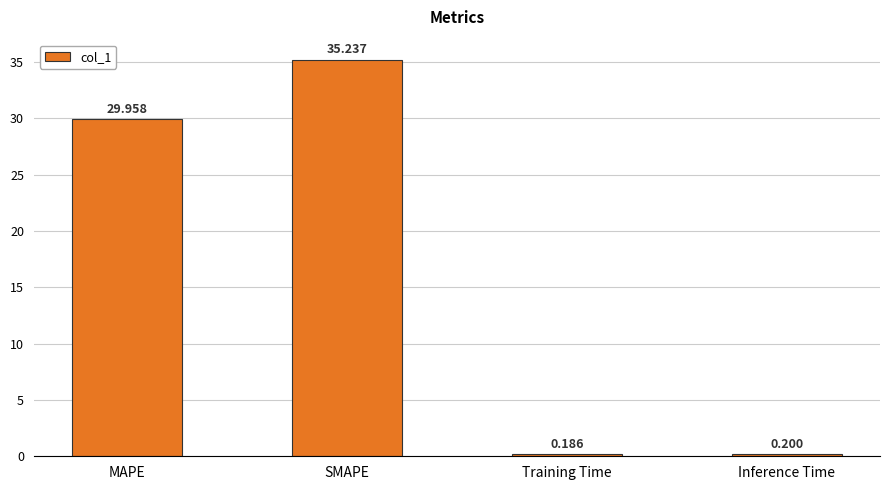

How many values exceed 29?

2